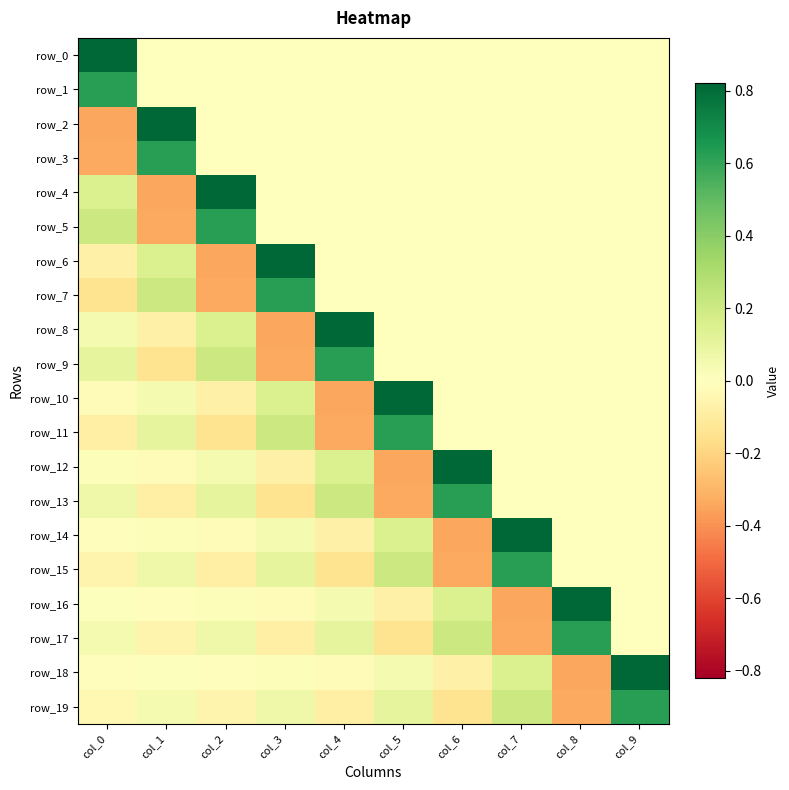

The value of row_6 at col_9 is -0.5. True or false?

False